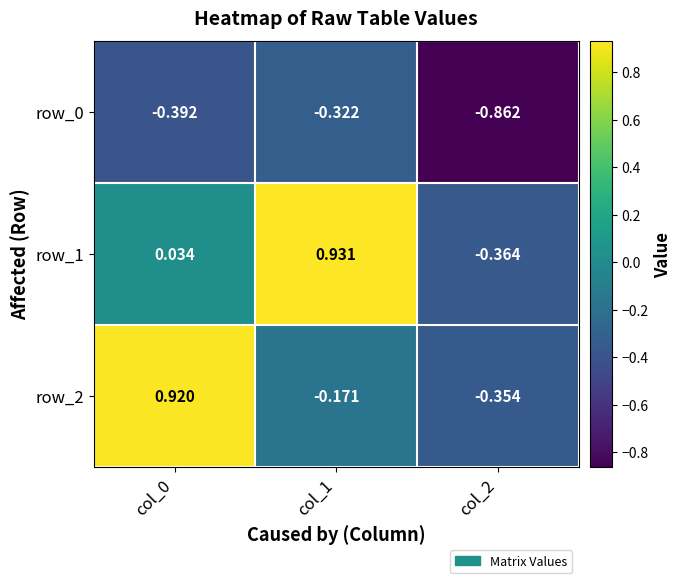

What is the sum of all row_0 values?

-1.6